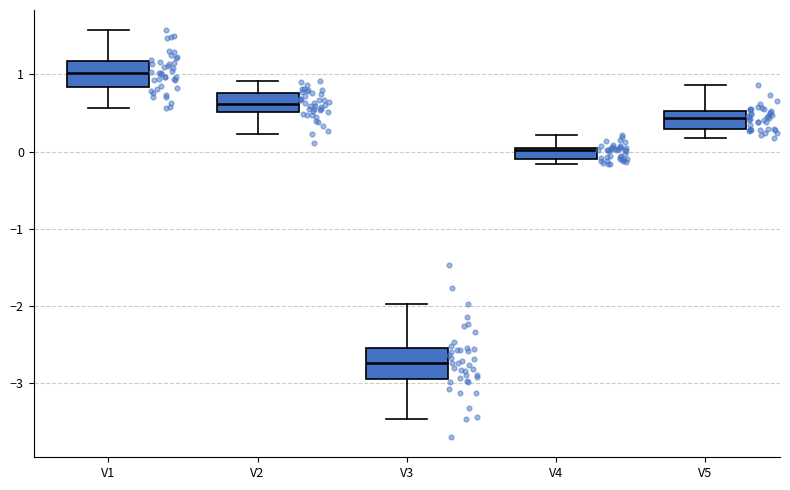

Which box has the highest median line?

V1